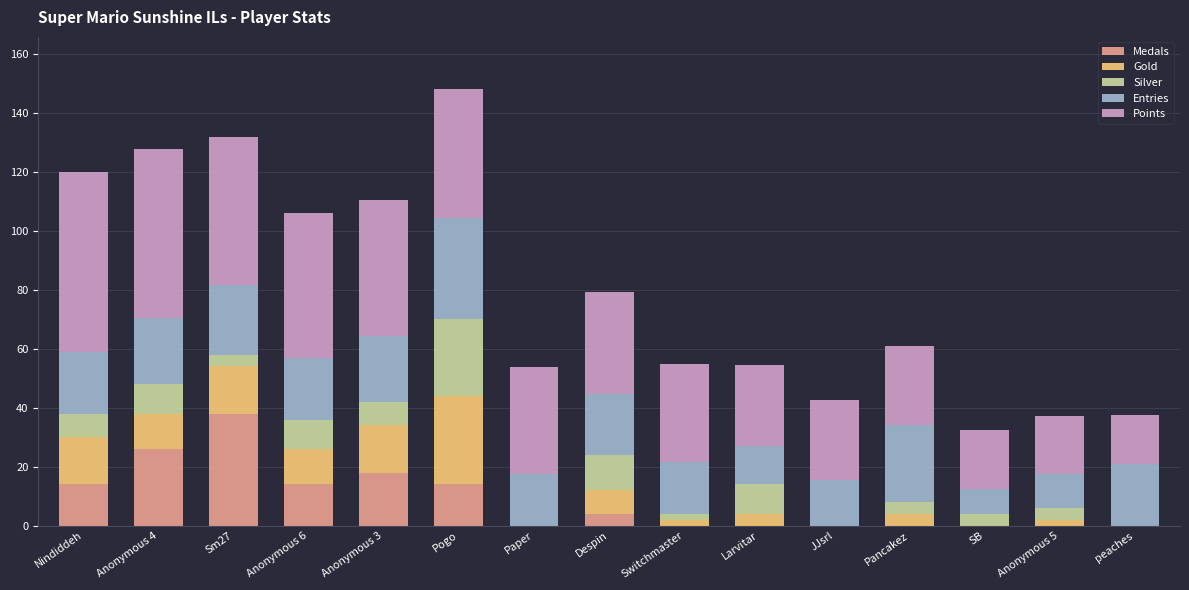

Are the bars horizontal?

No